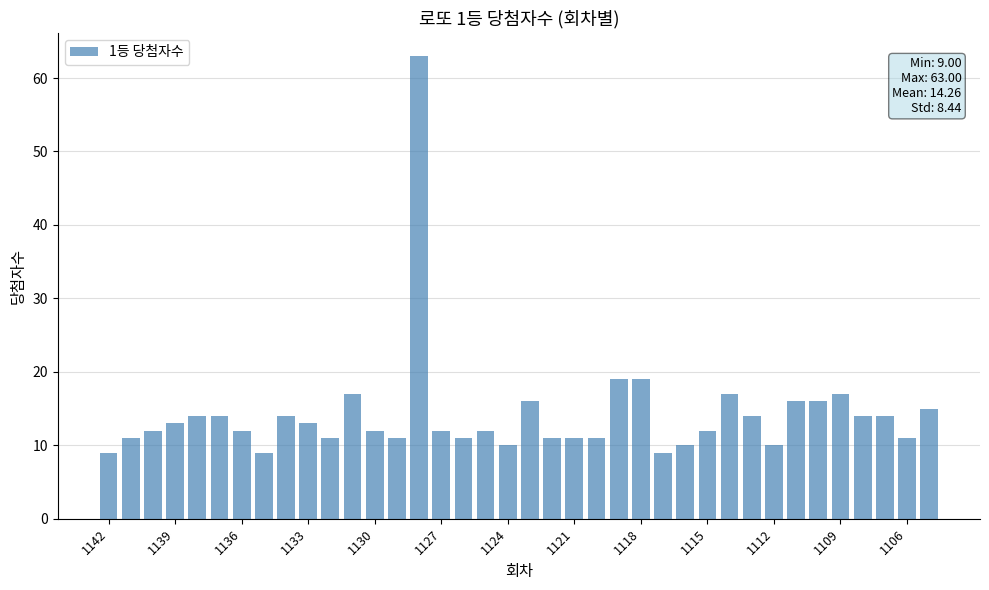

What is the value of the 2nd bar from the left?

11